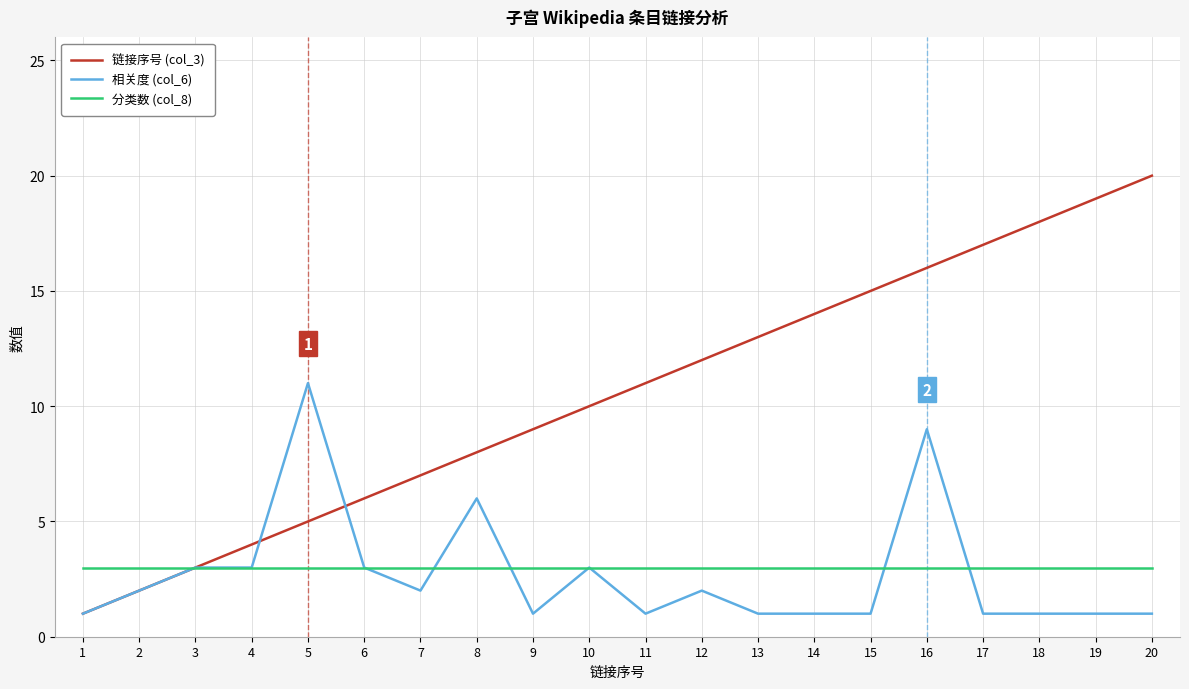

Reading left to right, transcribe all the data shown in this chart.

链接序号 (col_3): 1	2	3	4	5	6	7	8	9	10	11	12	13	14	15	16	17	18	19	20
相关度 (col_6): 1	2	3	3	11	3	2	6	1	3	1	2	1	1	1	9	1	1	1	1
分类数 (col_8): 3	3	3	3	3	3	3	3	3	3	3	3	3	3	3	3	3	3	3	3